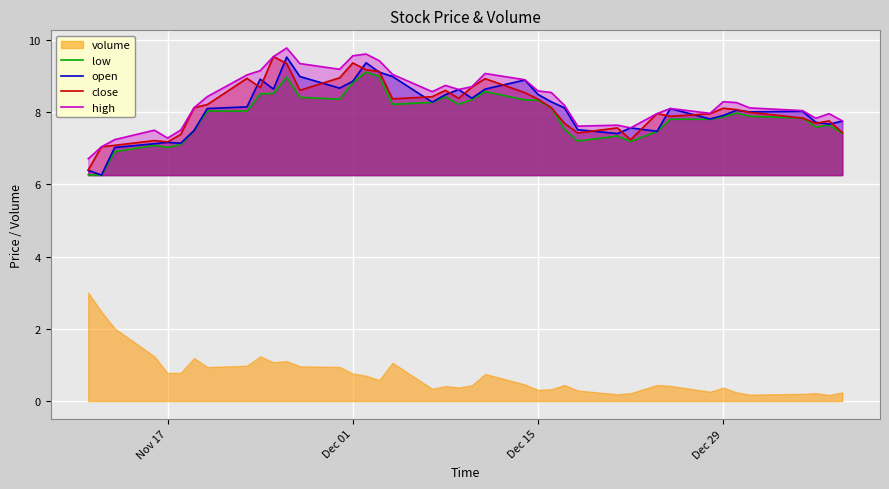

True or false: close and open intersect in this chart.

True